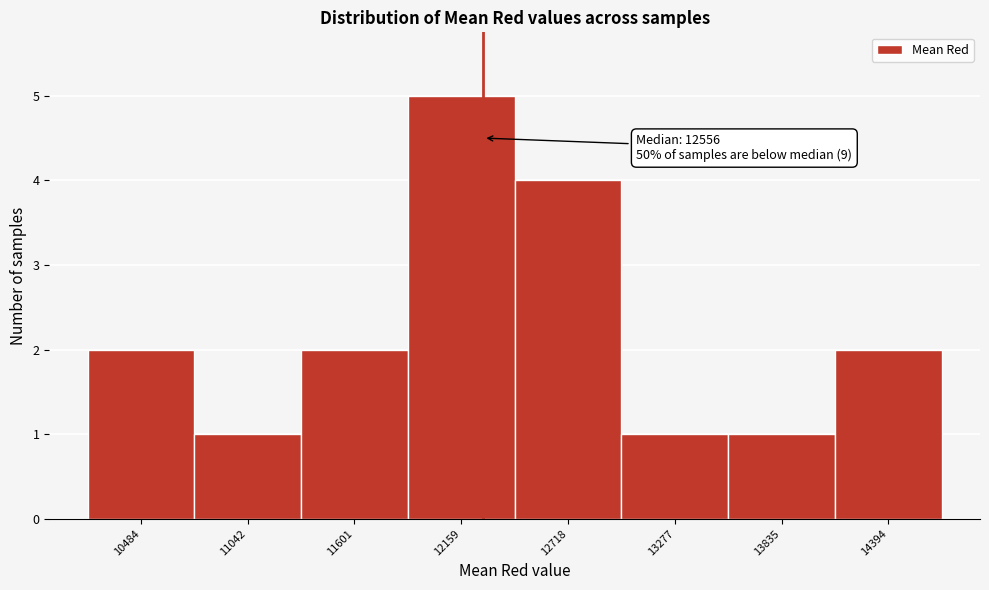

Reading right to left, extract all data points from this chart.

2	1	1	4	5	2	1	2